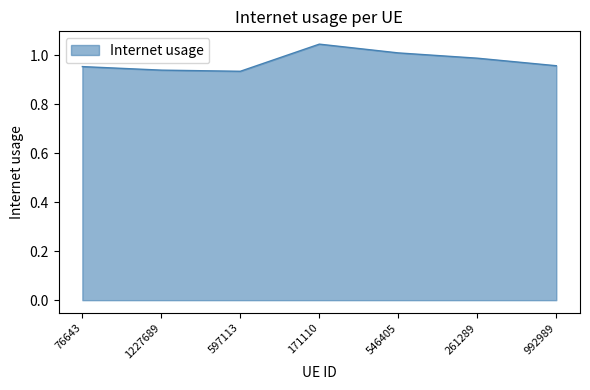

Does the chart display data point markers on the line(s)?

No